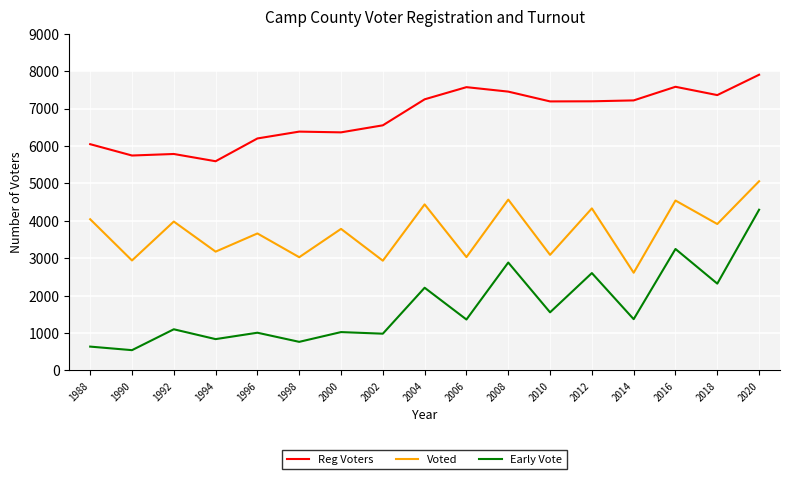

True or false: Early Vote and Reg Voters intersect in this chart.

False